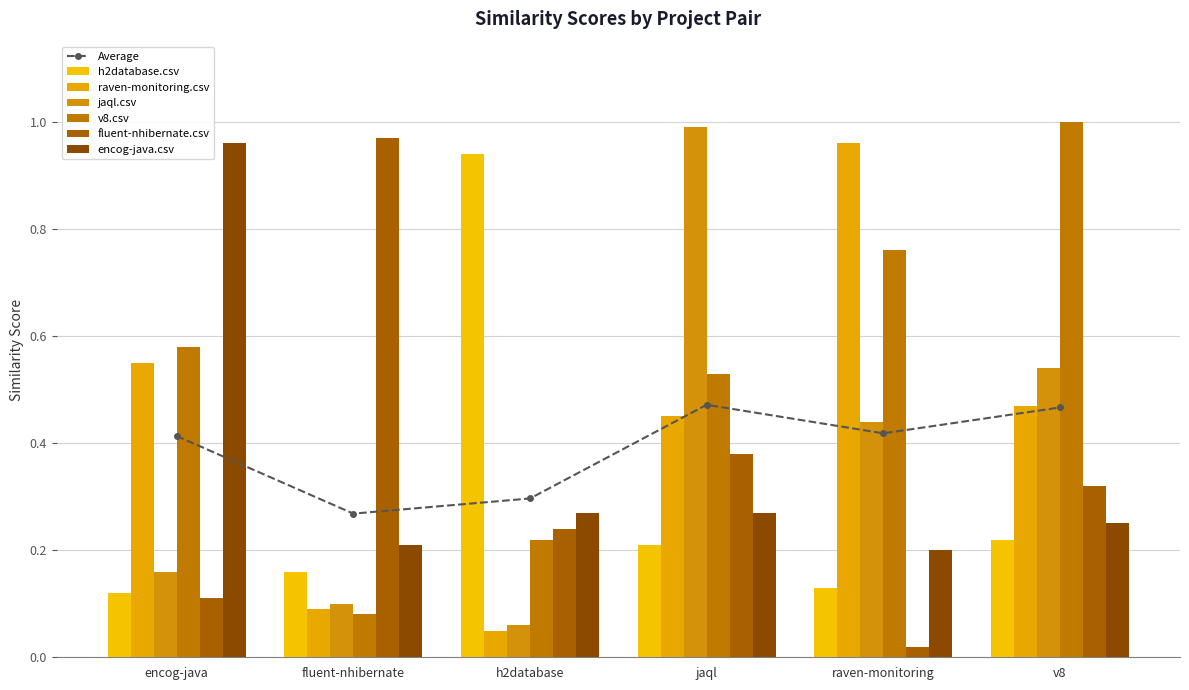

Count the number of categories in the chart.

6